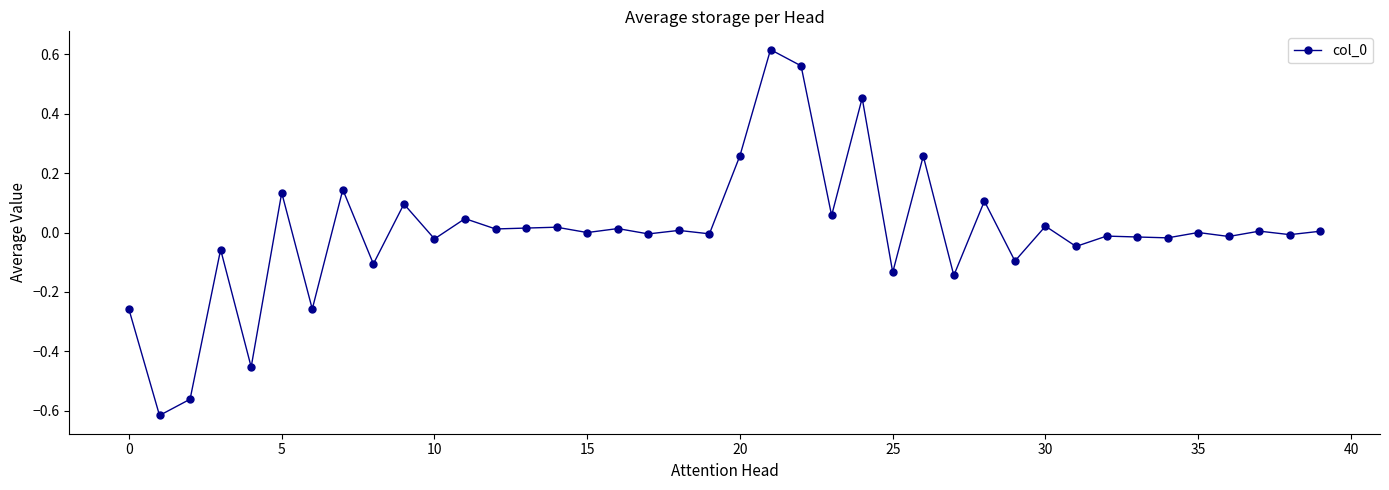

What is the difference between the second highest and second lowest values?

1.1